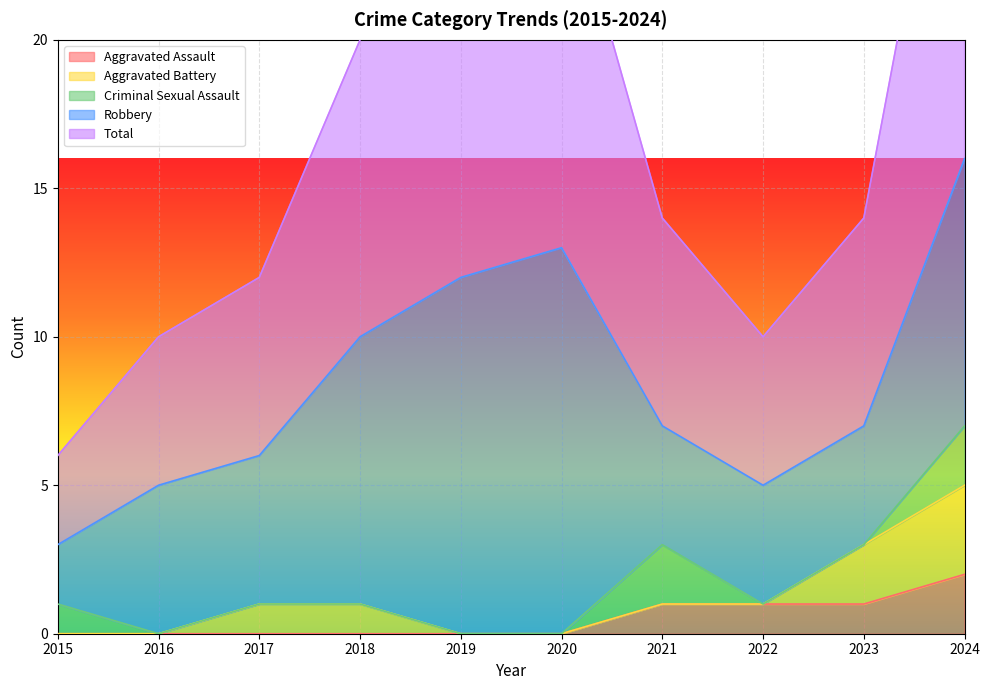

Which has a higher value, 2019 or 2016?

2019